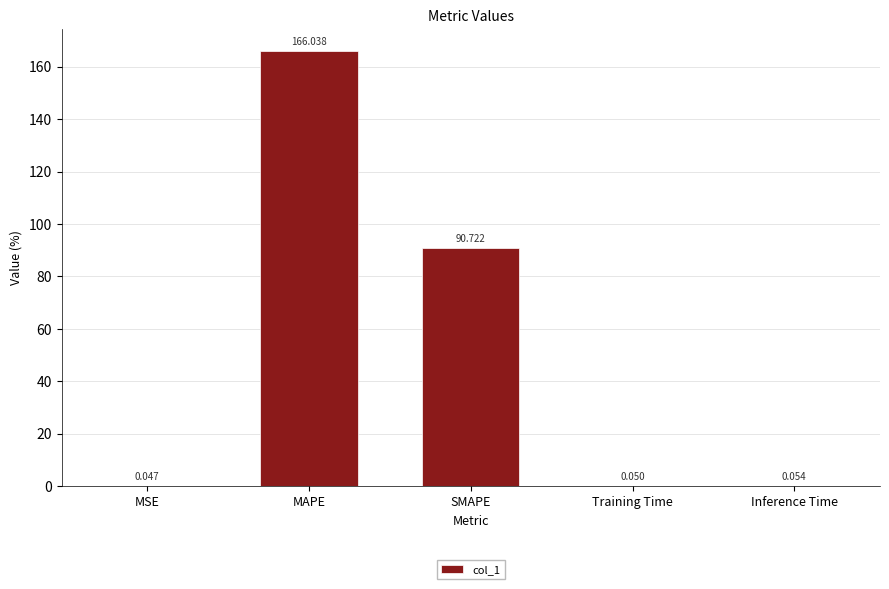

Which label corresponds to the largest value in the chart?

MAPE